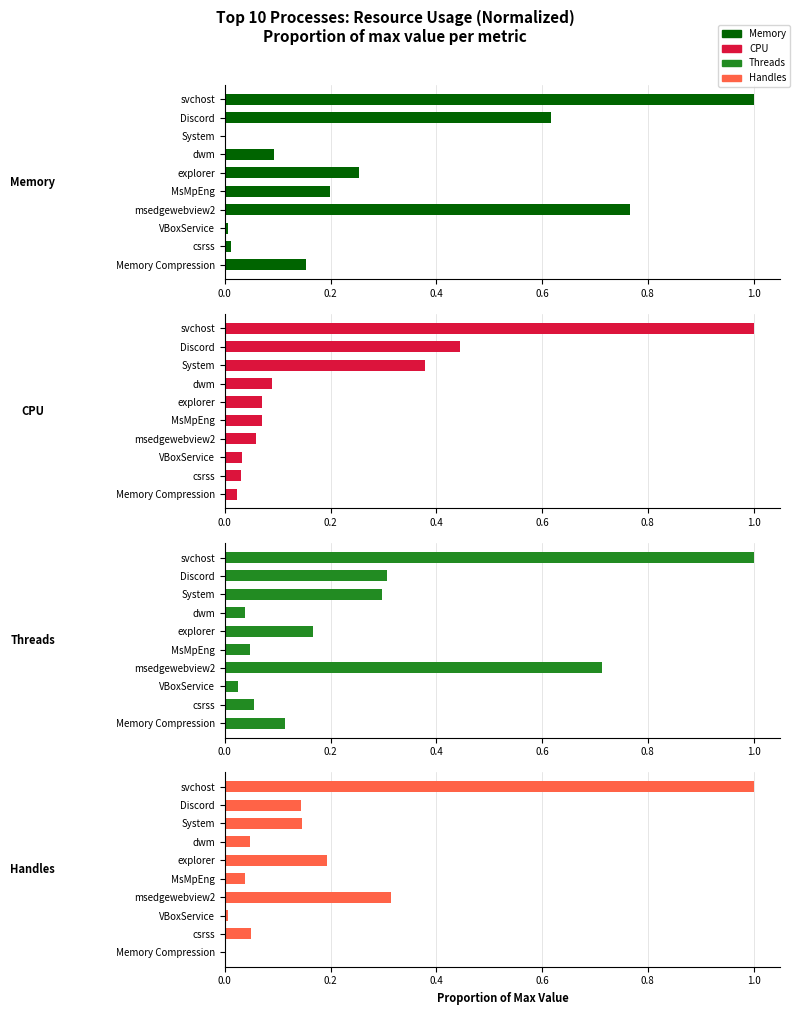

What is the average value of the Threads series?

0.3